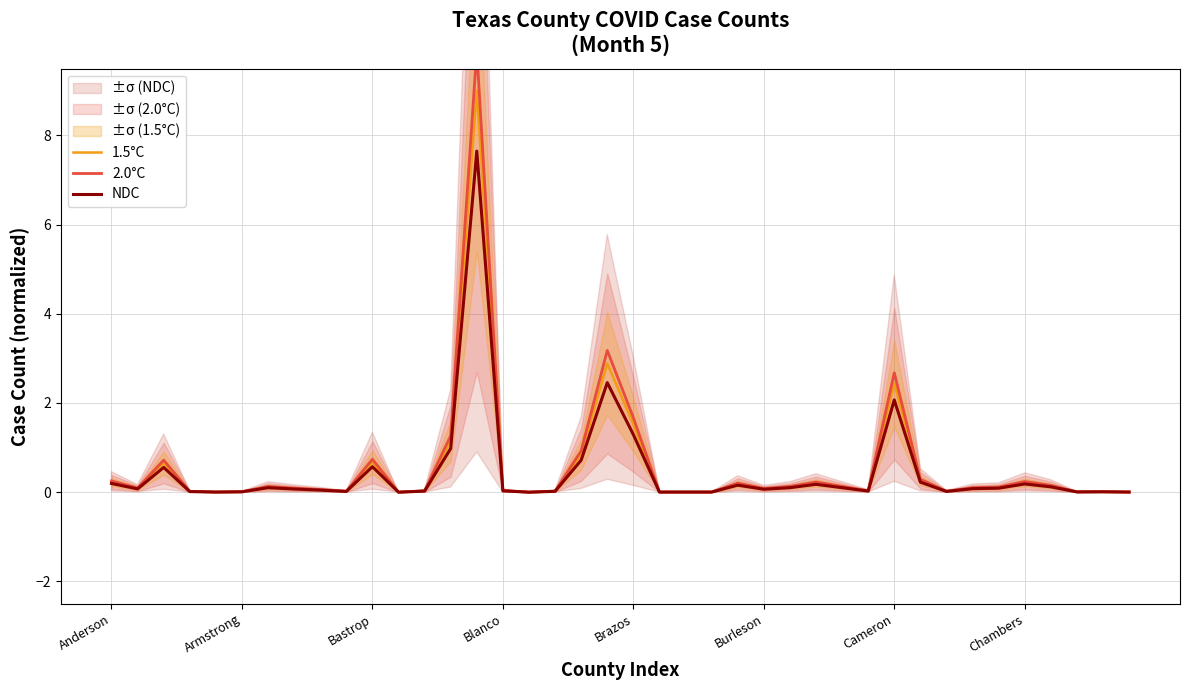

True or false: NDC and 2.0°C intersect in this chart.

False